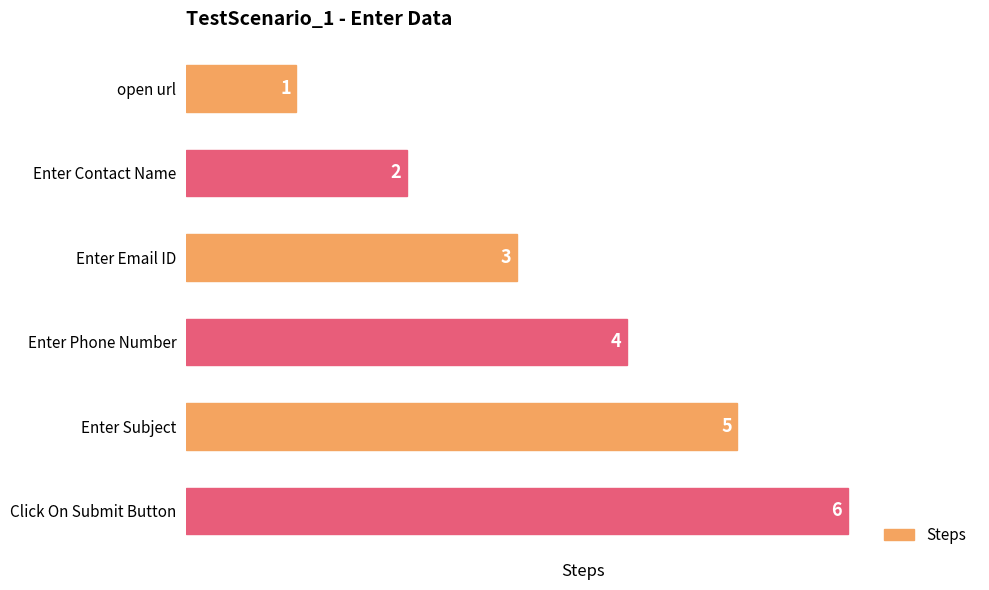

What is the change in value from open url to Enter Phone Number?

+3